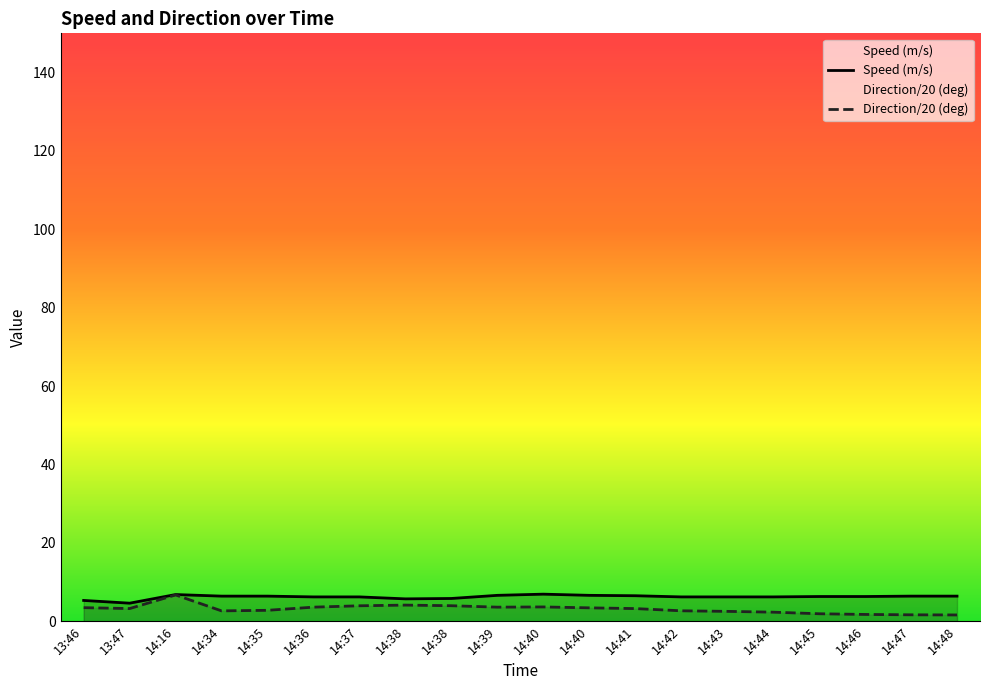

In Speed (m/s), how many points are higher than both neighbors (excluding endpoints)?

2